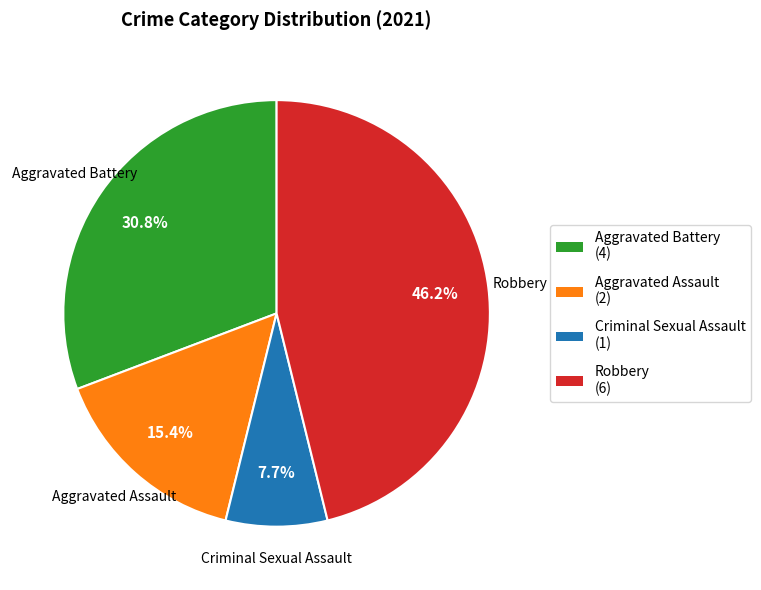

Between Aggravated Battery and Criminal Sexual Assault, which is larger?

Aggravated Battery